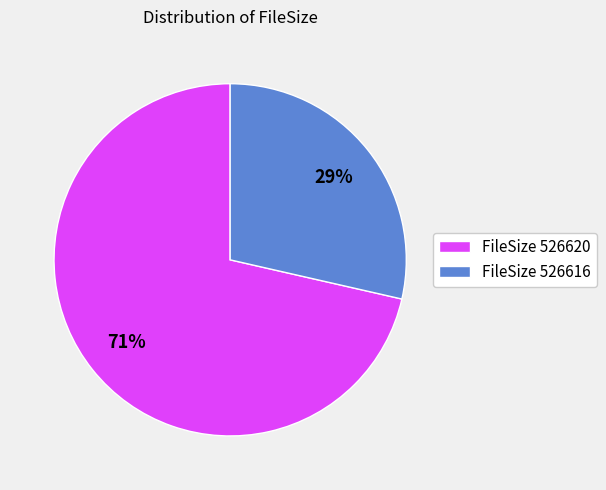

To the nearest percent, what is the average slice percentage?

50%